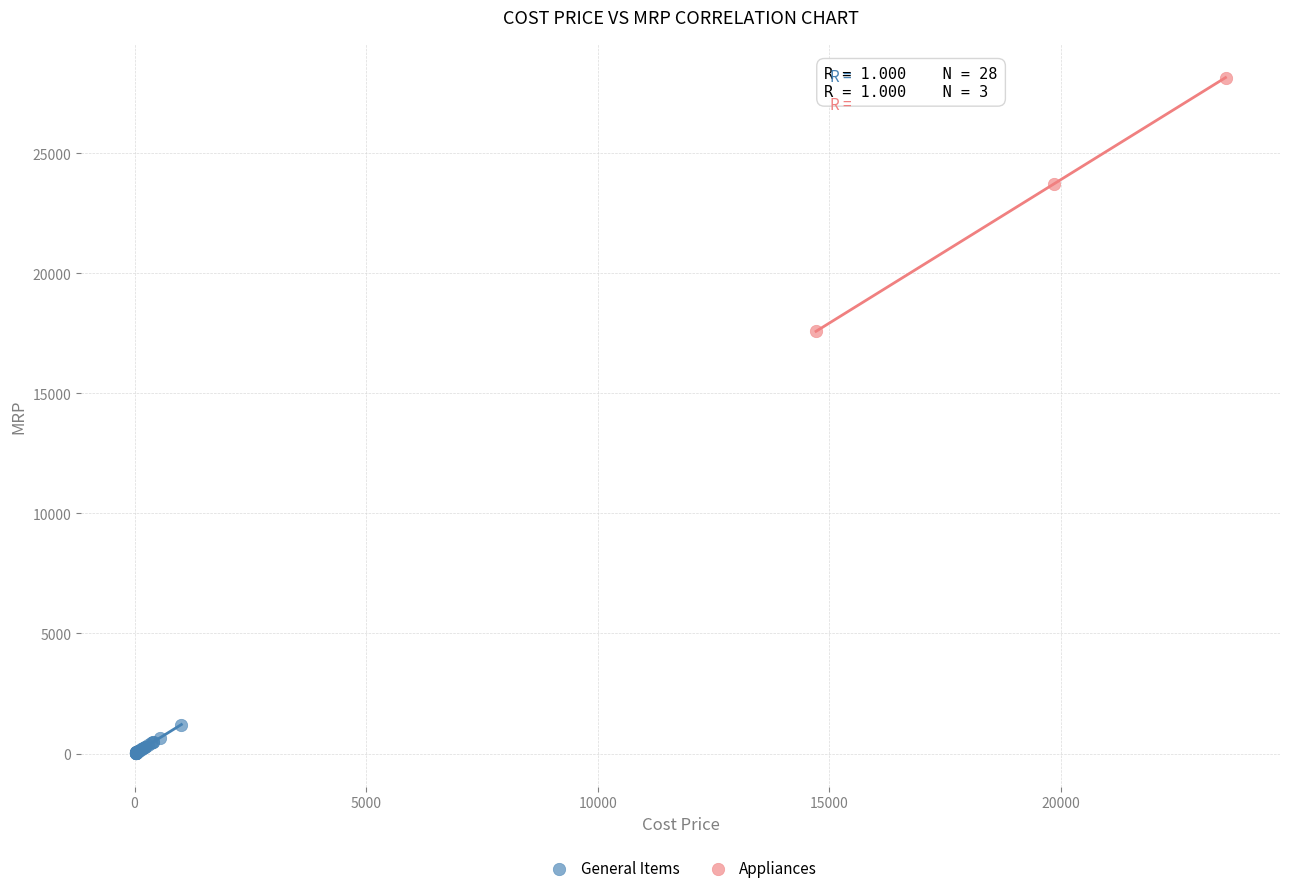

Which series contains the lowest Y value?

General Items